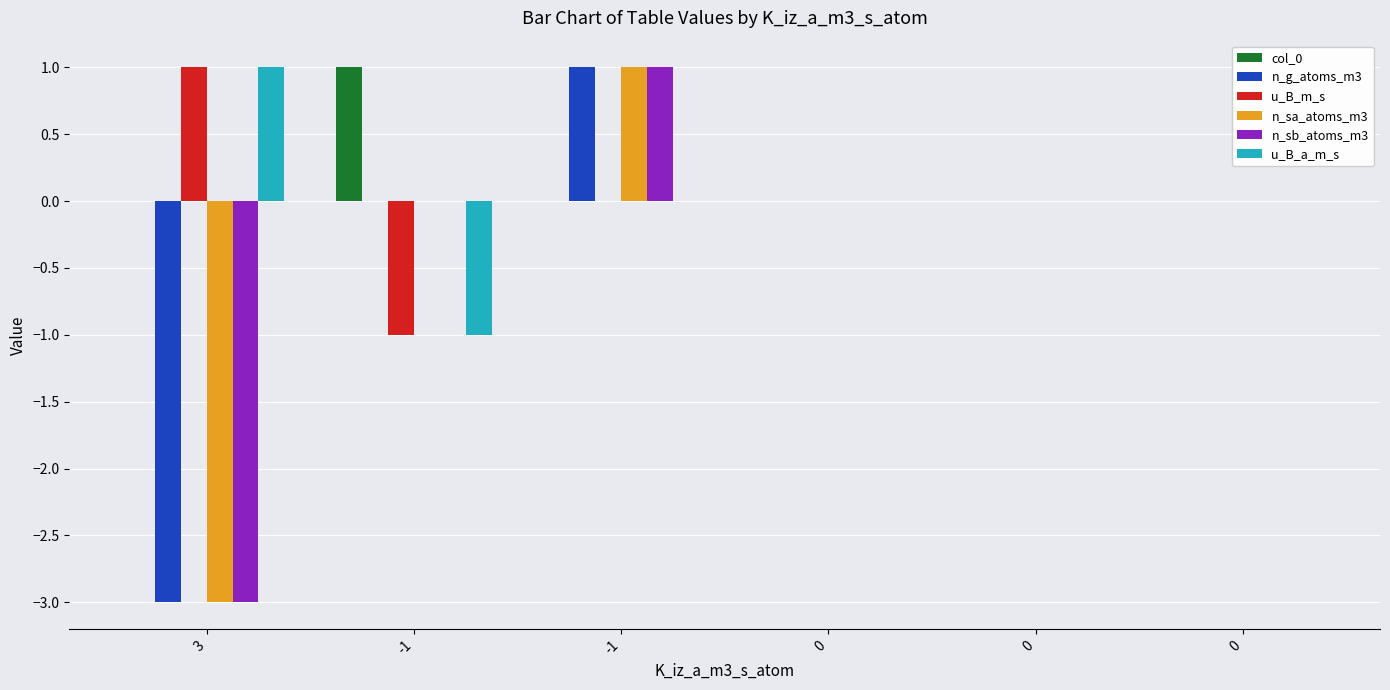

How many series are shown in this chart?

6